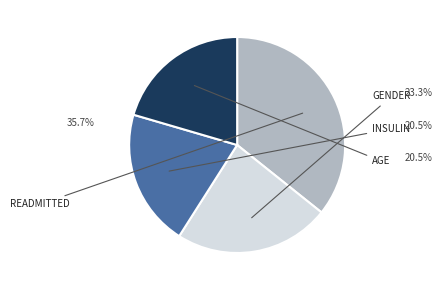

Count the number of slices in the pie.

4